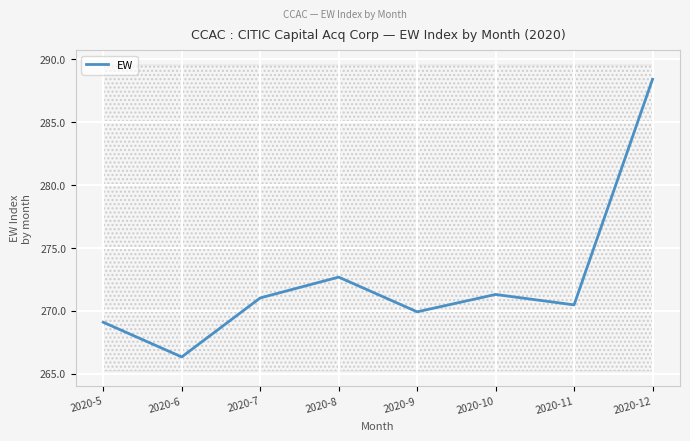

Reading left to right, what are all the values shown in this chart?

2020-5=269.1	2020-6=266.3	2020-7=271.0	2020-8=272.7	2020-9=269.9	2020-10=271.3	2020-11=270.5	2020-12=288.4